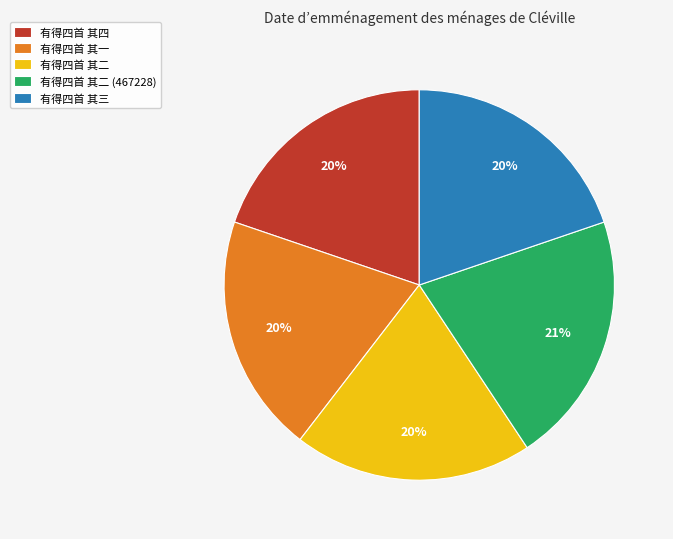

Is 有得四首 其一 the majority of the pie?

No